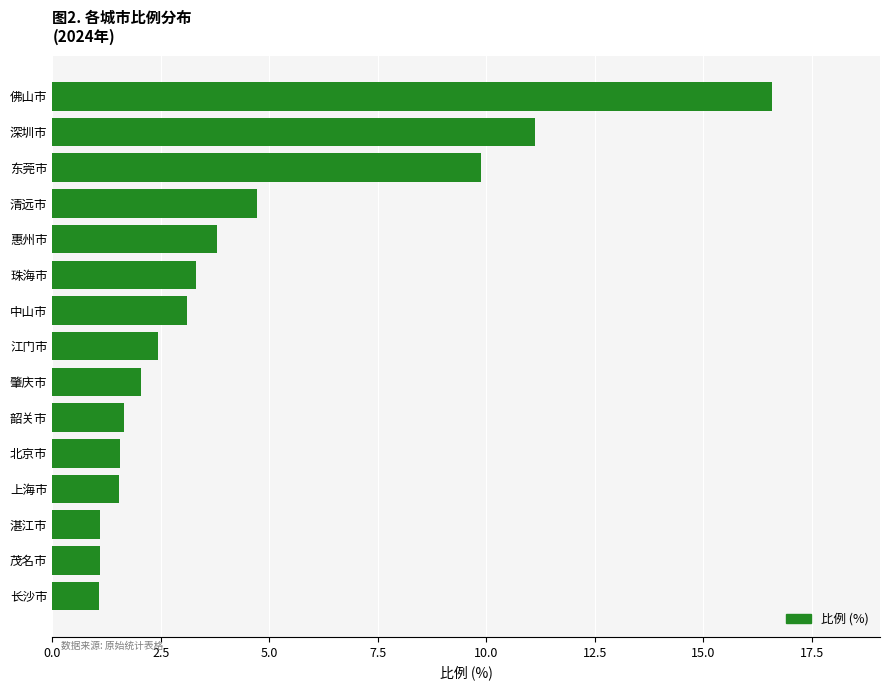

The value at 湛江市 is 1.1. True or false?

True